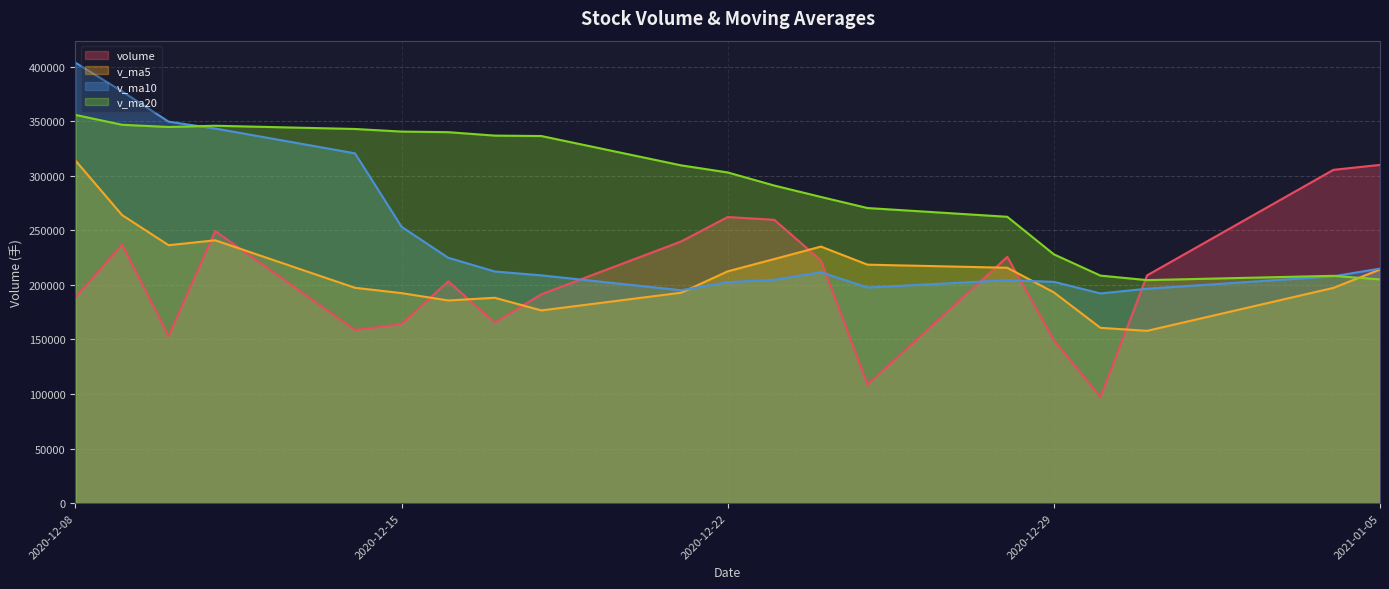

What is the total value across all series at 2020-12-17?

902708.5